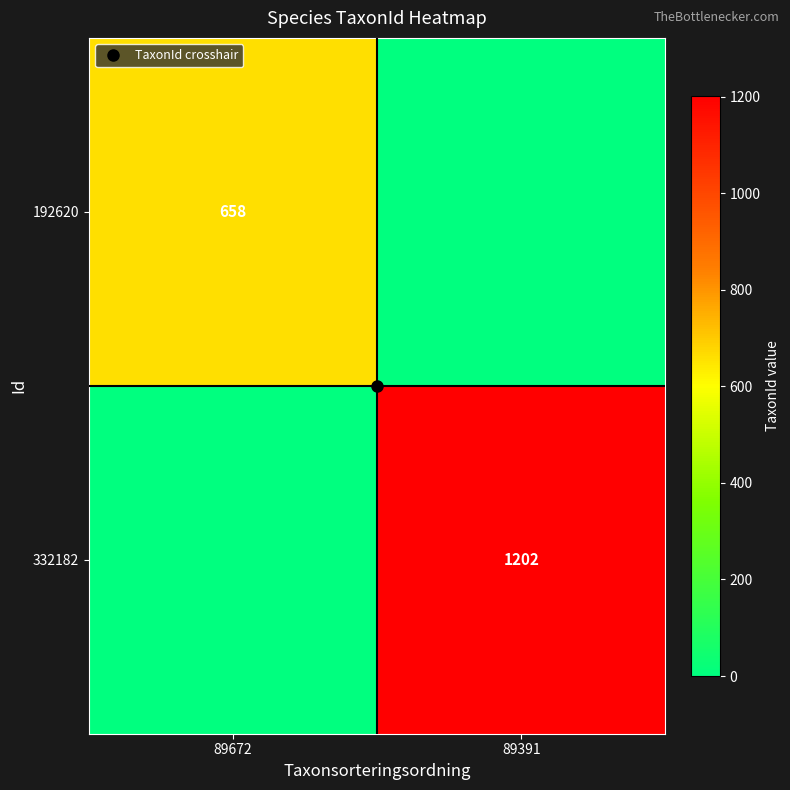

Rank the categories by 192620 value from highest to lowest.

89672, 89391